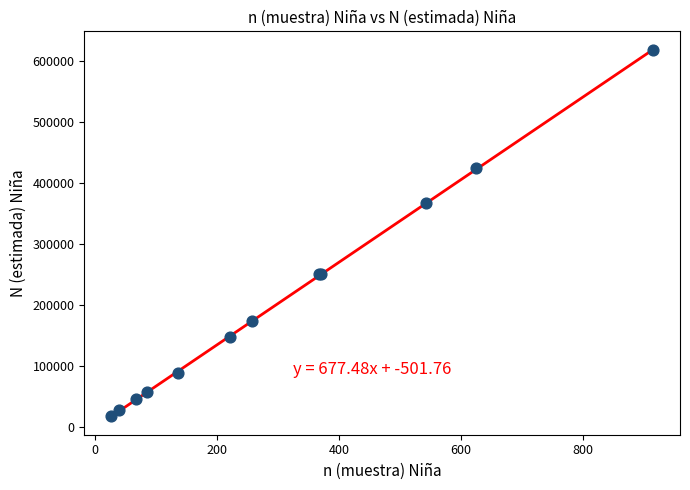

What Y value in the scatter plot is closest to 317951?

367322